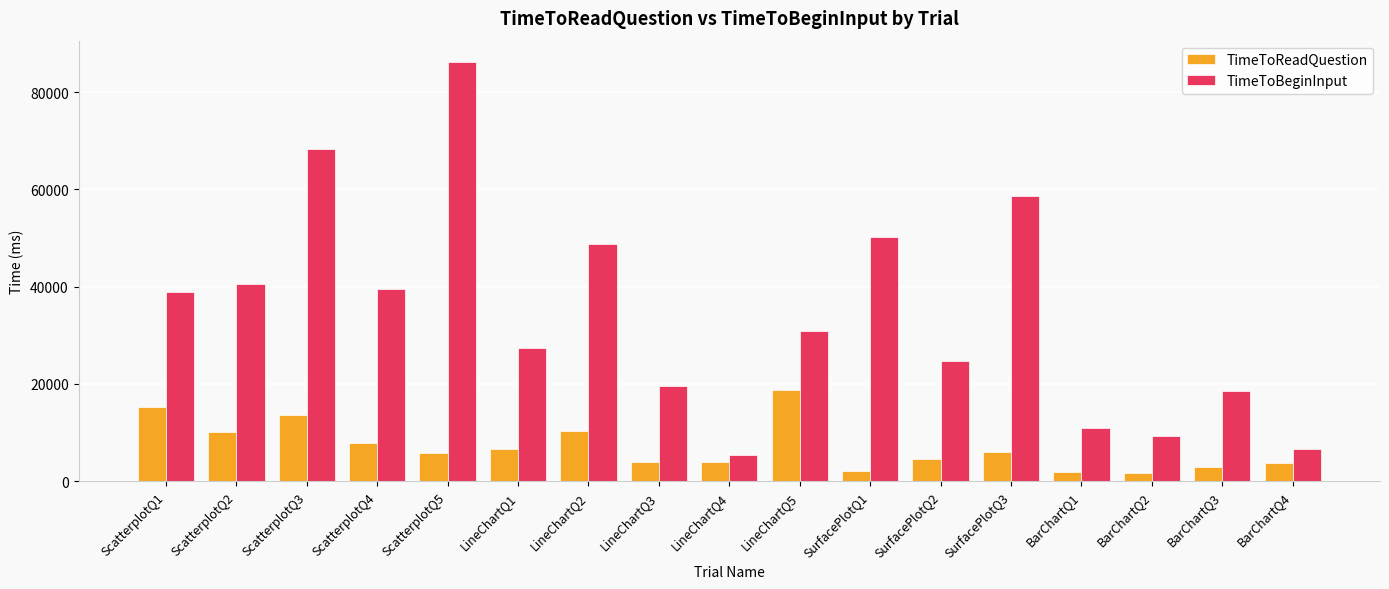

How many series are shown in this chart?

2